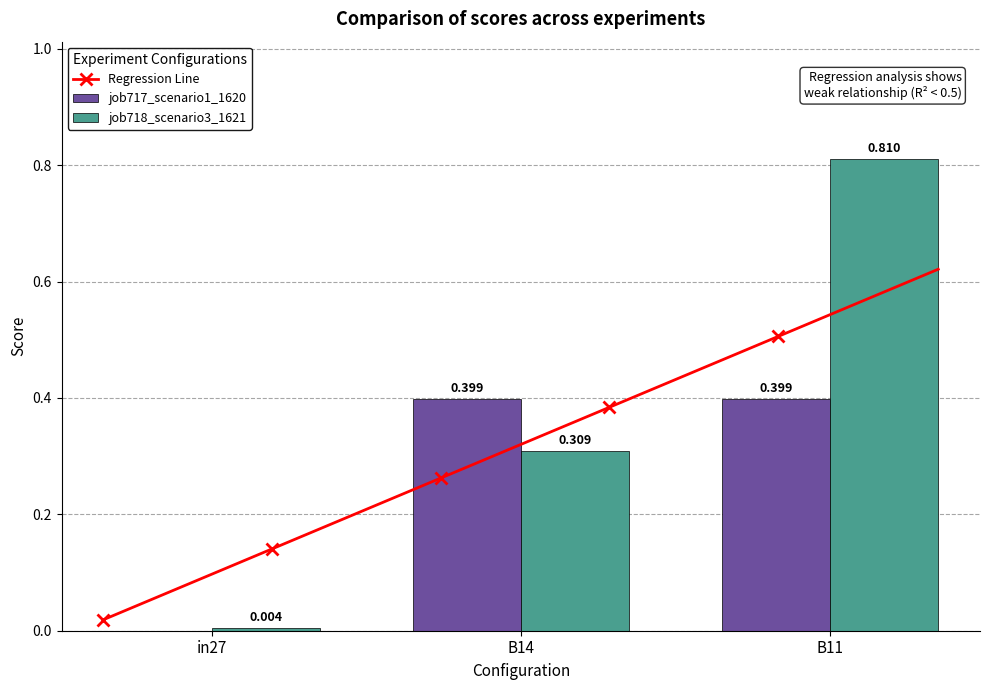

At which label does job718_scenario3_1621 reach its peak?

B11